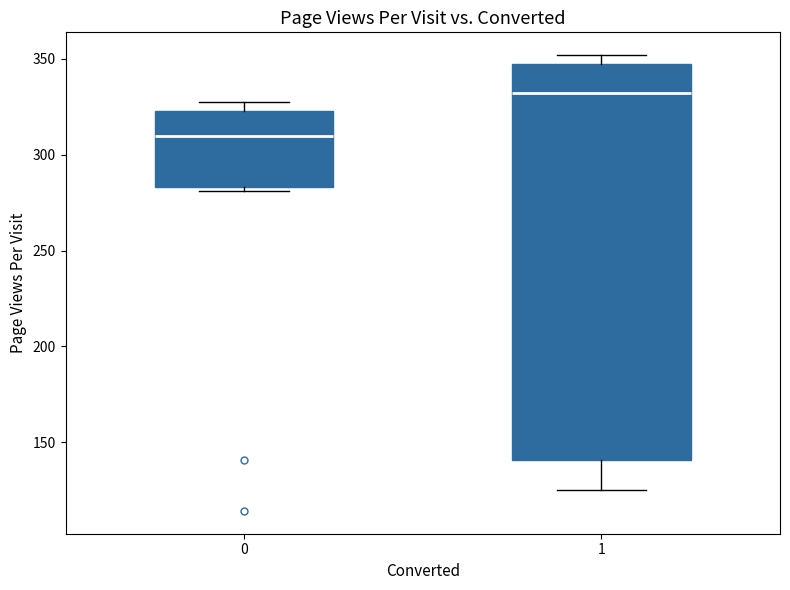

Which box is the tallest, from its lower edge to its upper edge?

1